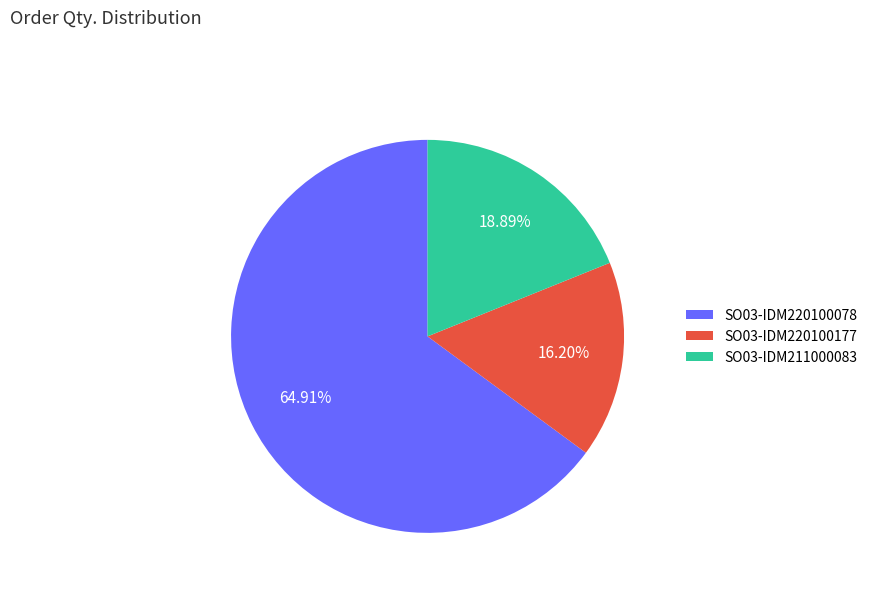

How much of the chart is everything except SO03-IDM220100177?

83.8%